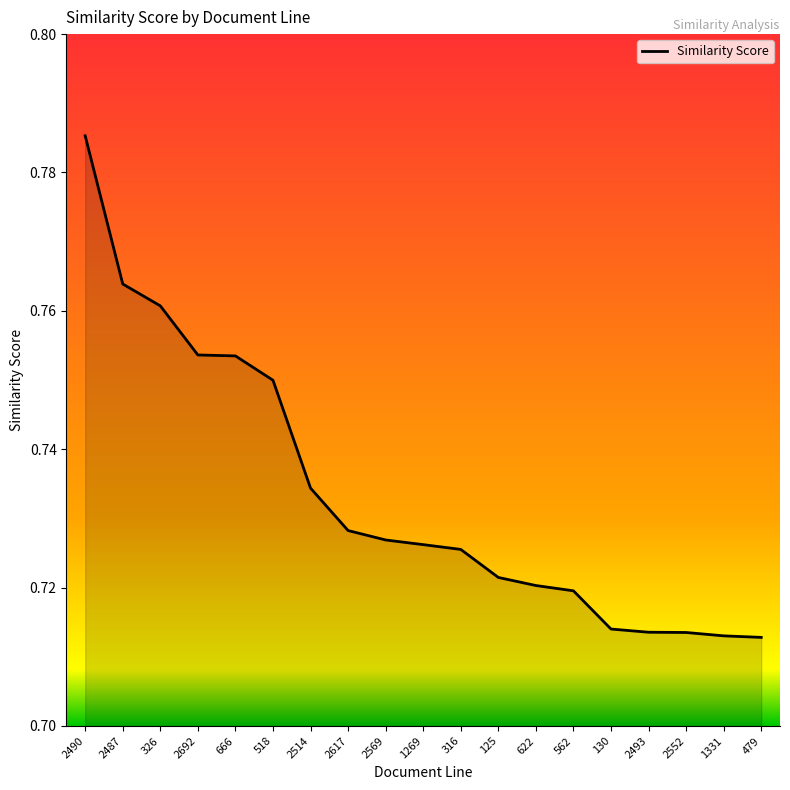

Count the number of categories in the chart.

19